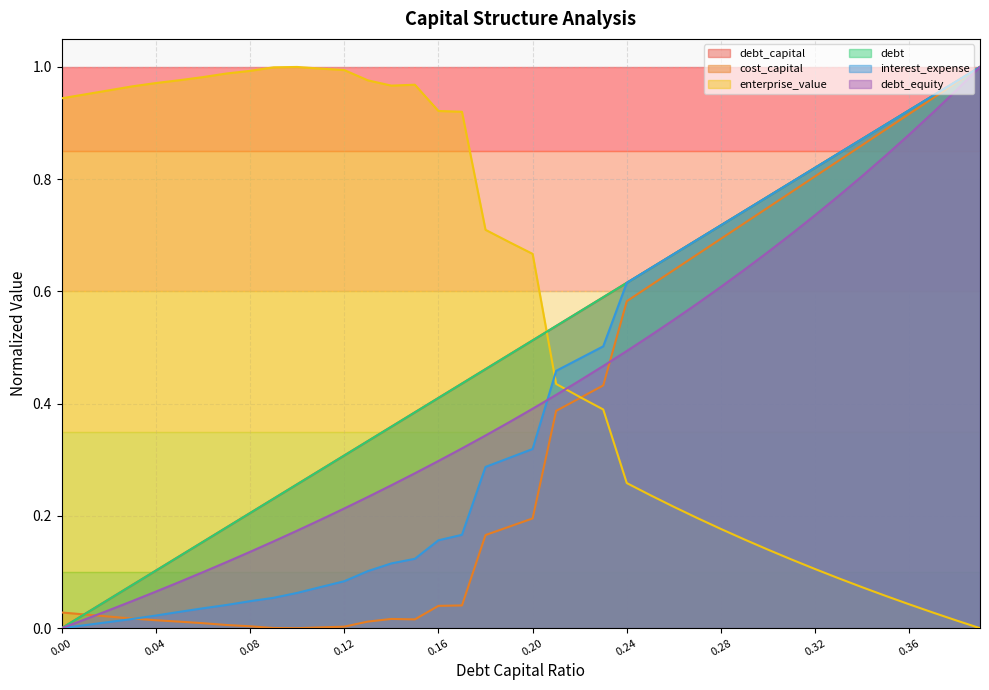

What are all the series names shown in the legend?

debt_capital, cost_capital, enterprise_value, debt, interest_expense, debt_equity